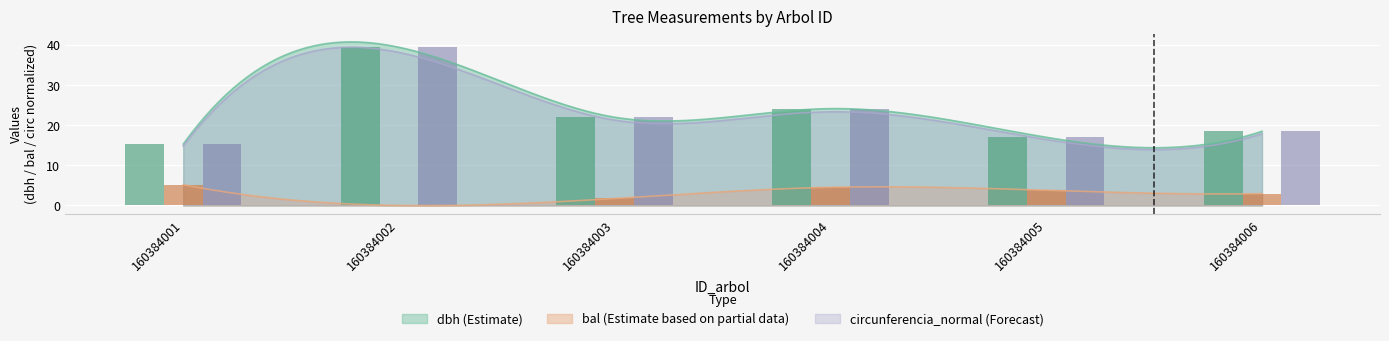

Which category has the lowest value across all series?

160384002